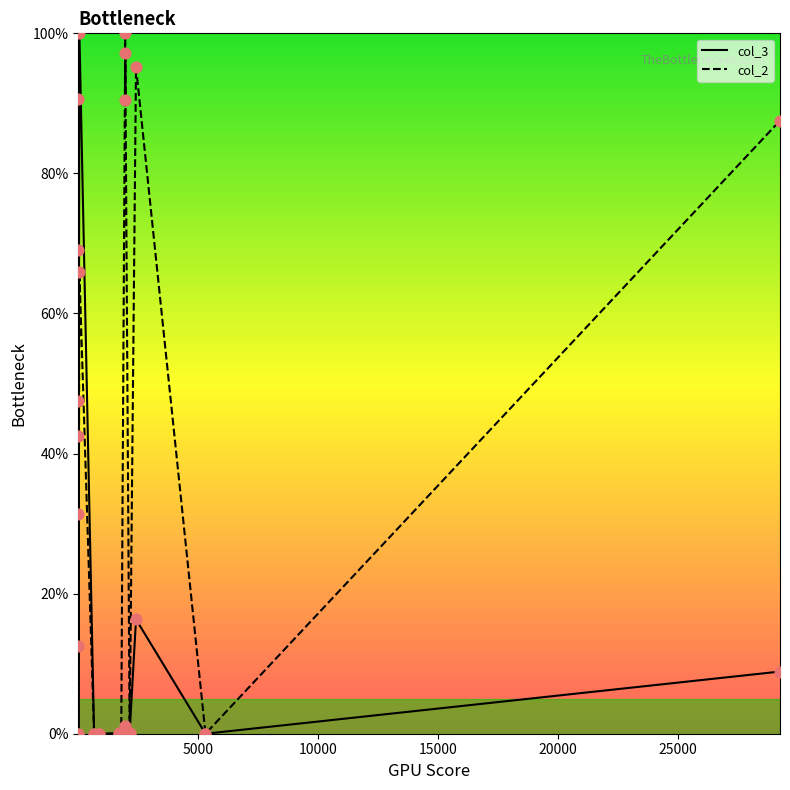

At how many categories does at least one series exceed 72?

7